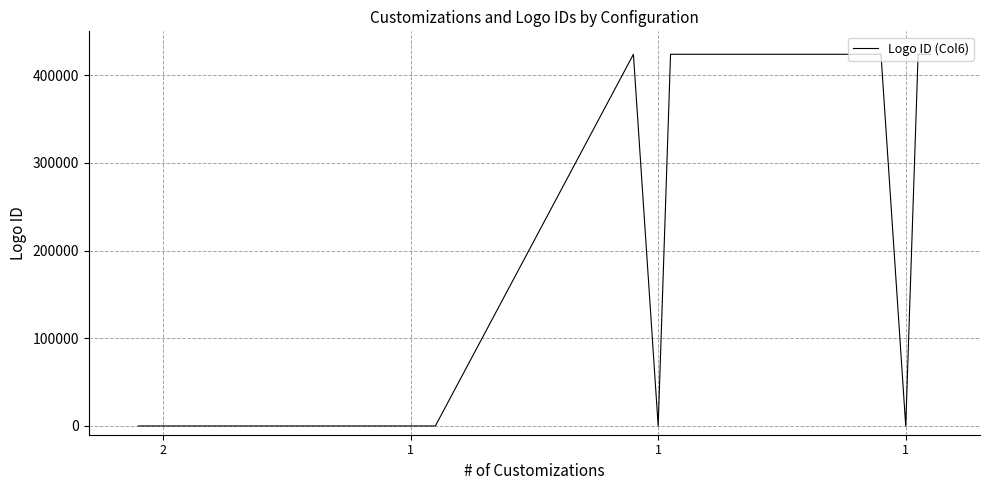

What is the difference between the maximum and minimum values?

423844